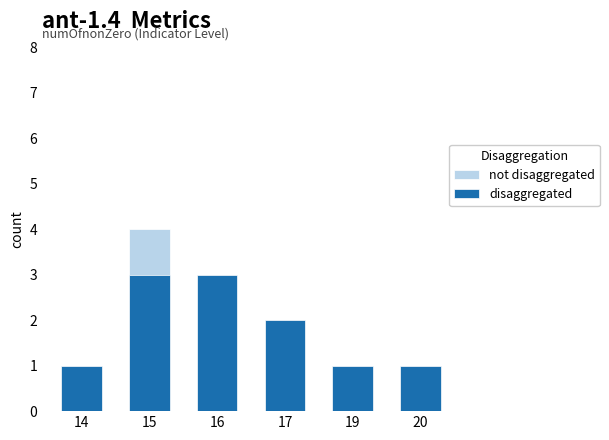

The disaggregated series shows 3 at 17. True or false?

False